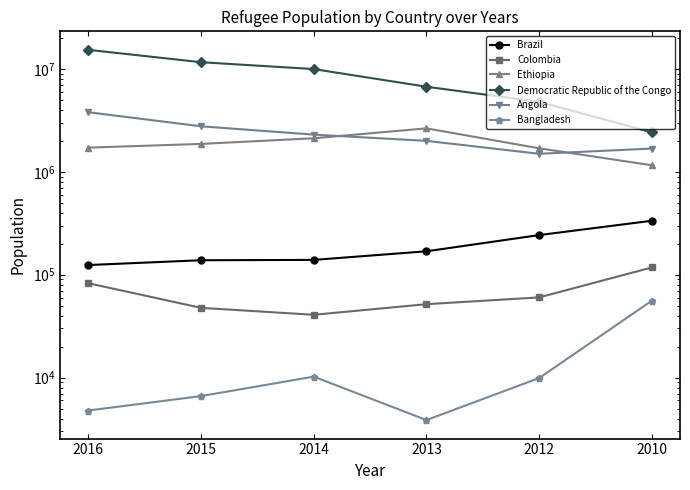

Between 2016 and 2012, which series saw the biggest shift?

Democratic Republic of the Congo